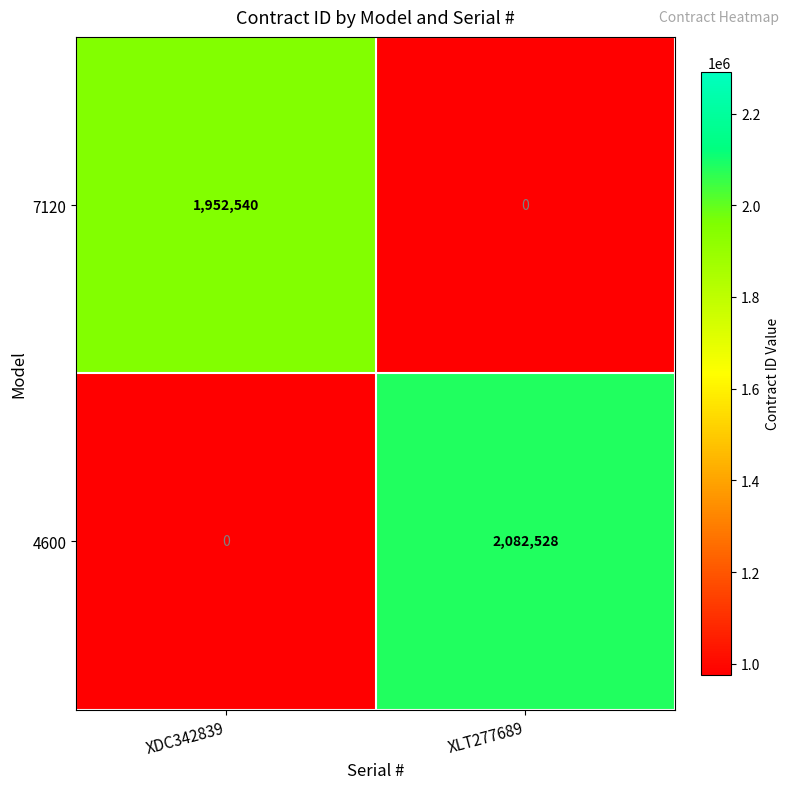

What is the greatest value displayed?

2082528